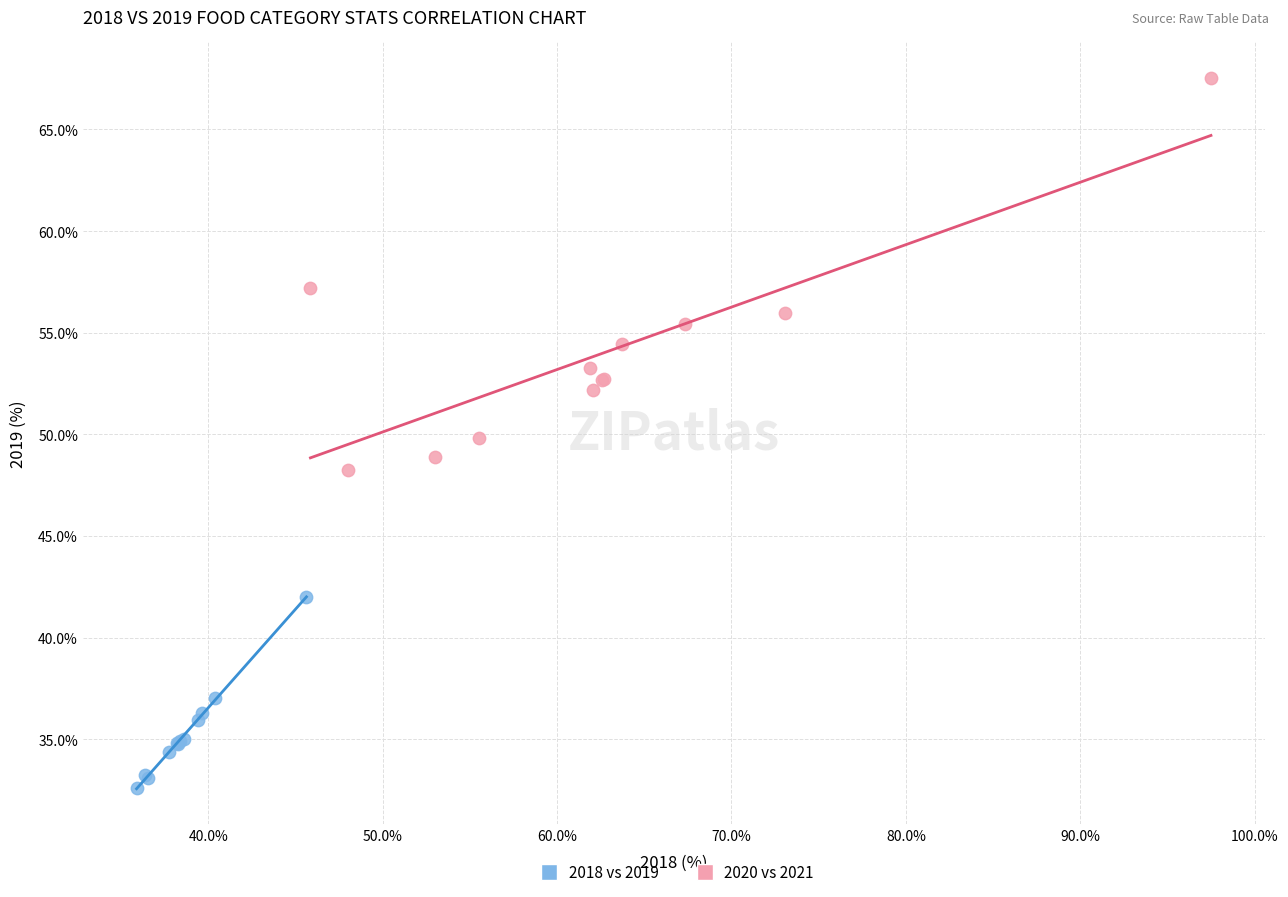

Which series contains the highest Y value?

2020 vs 2021